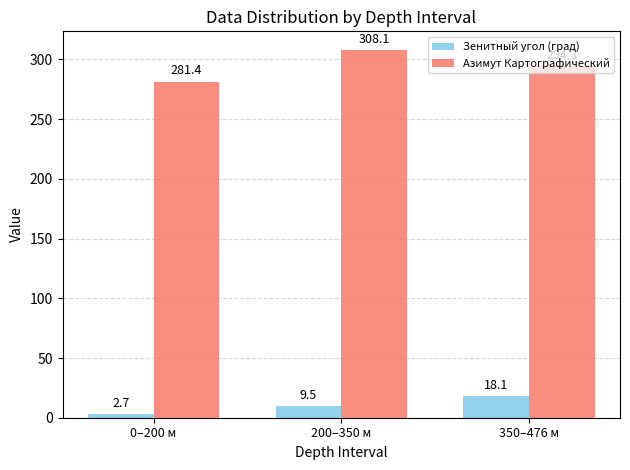

Which series has the widest spread of values?

Азимут Картографический